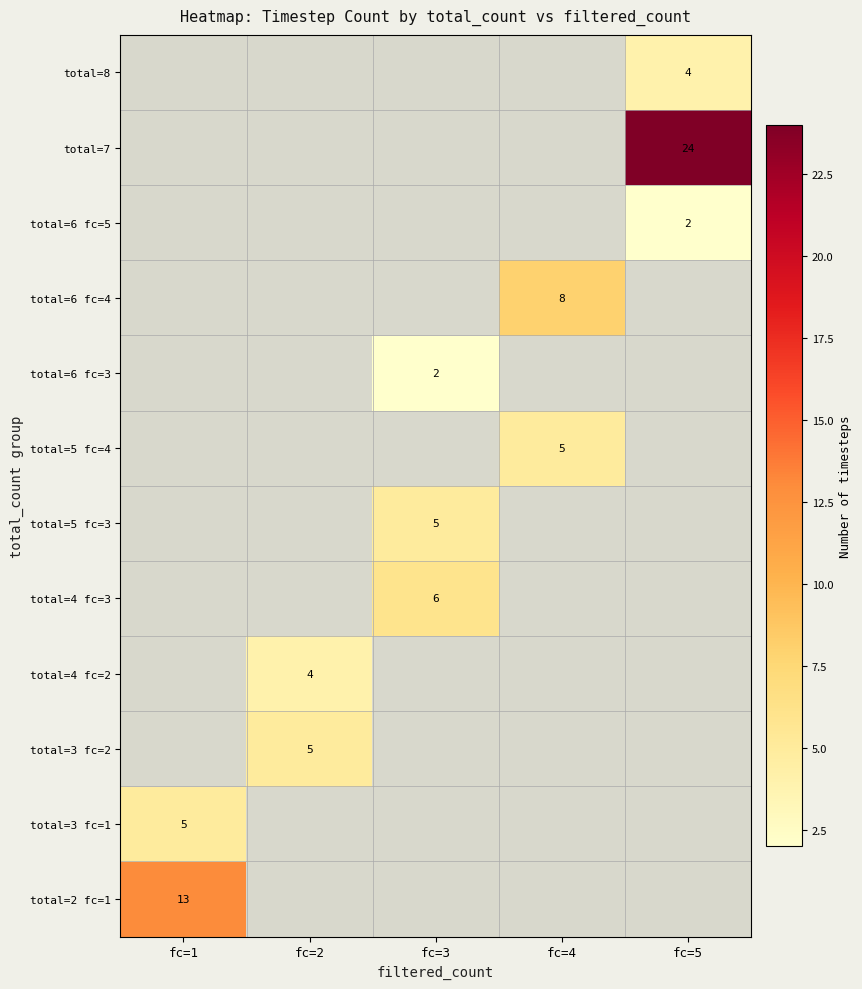

True or false: total=4 fc=3 has a value of 6 at fc=3.

True